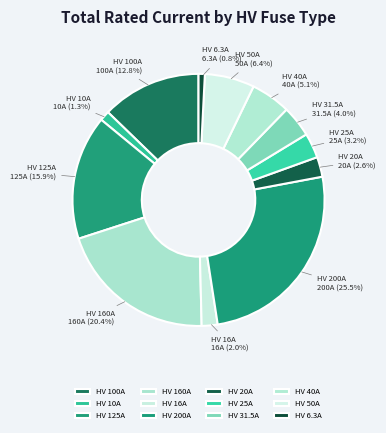

How many slices are in this pie chart?

12